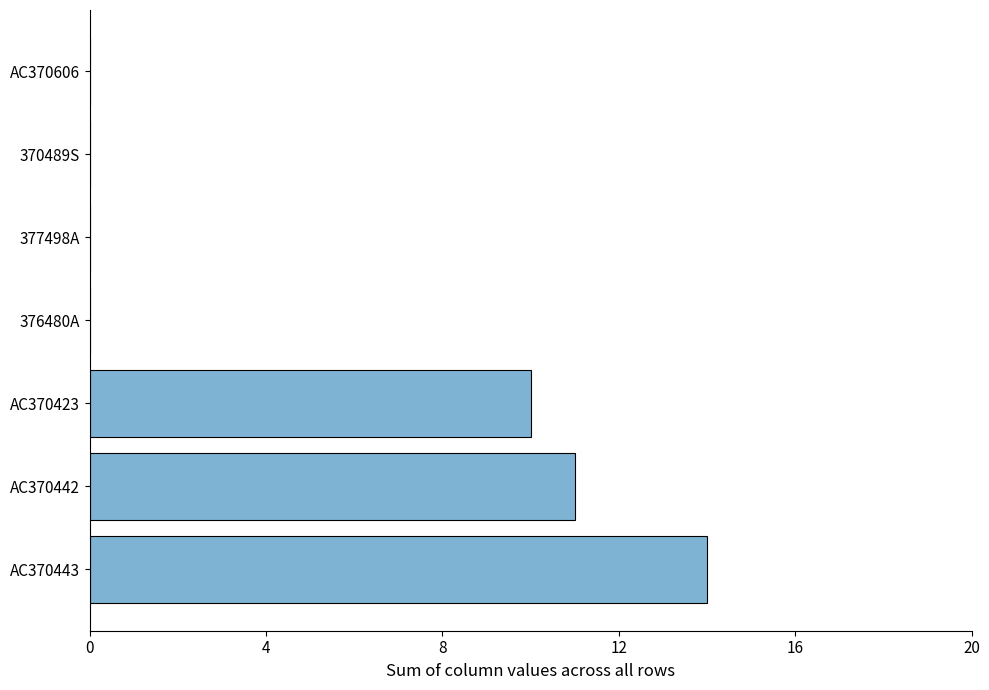

What is the change in value from AC370442 to 377498A?

-11